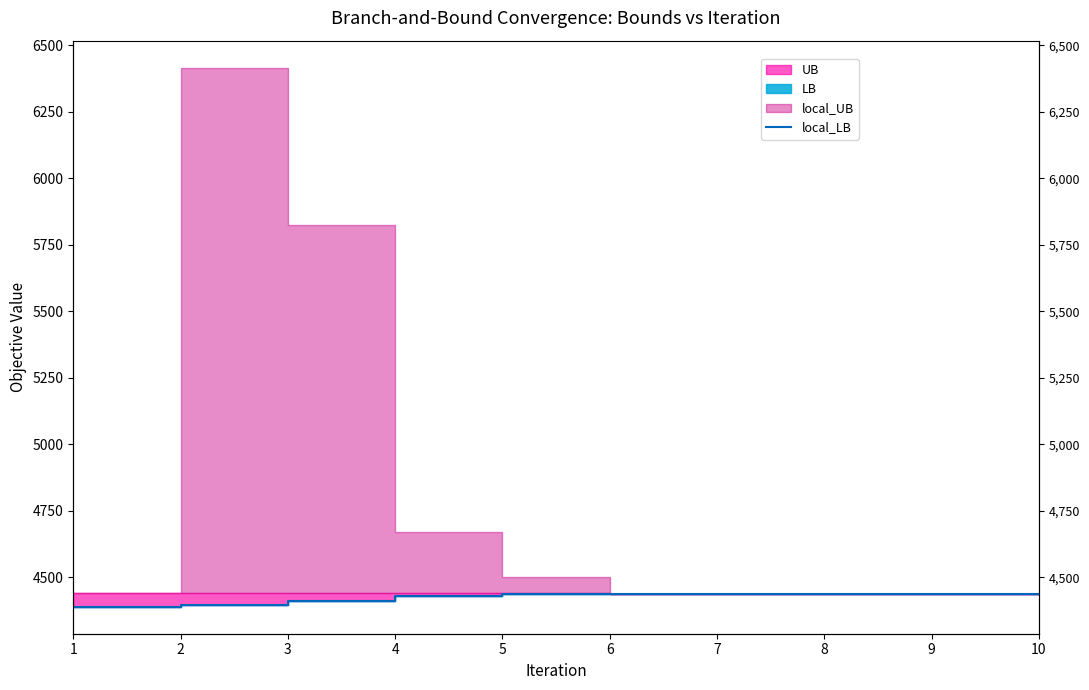

At which label is the value closest to 4413?

3